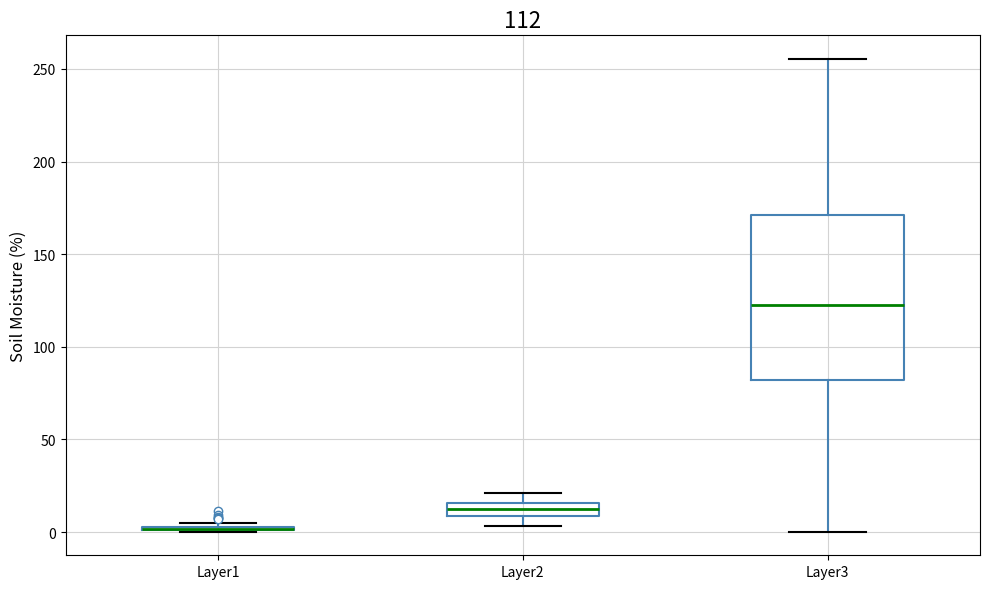

Where is the lower edge of the box for Layer2 on the y-axis? The values are not printed on the chart, so give them approximately, as read against the axis.

10